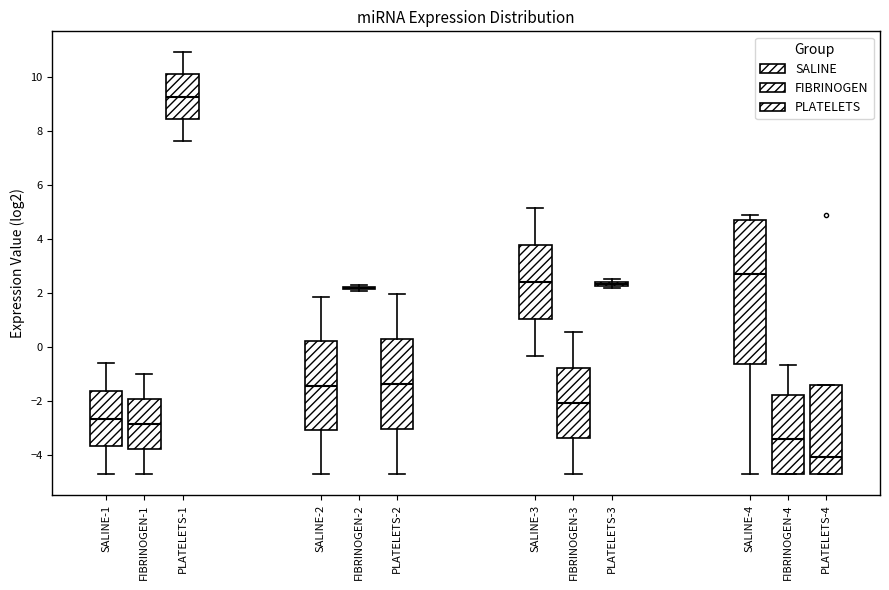

Comparing the boxes themselves (not the whiskers), which one is the tallest?

SALINE-4